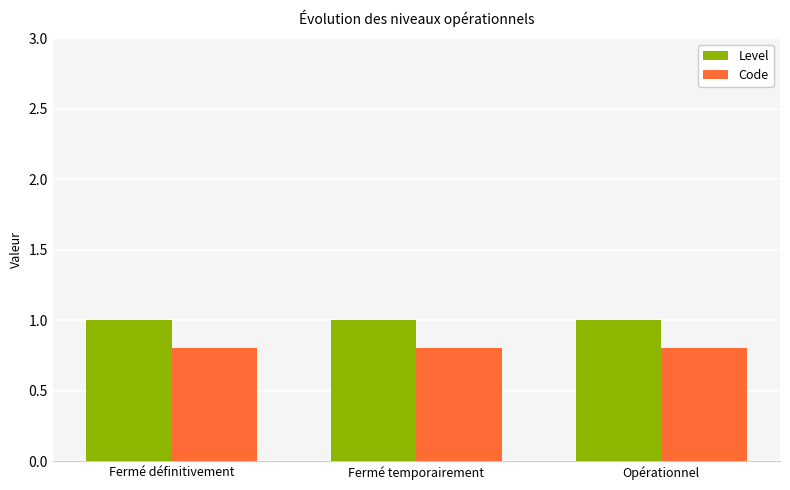

What value does the Code series have at Fermé temporairement?

0.8